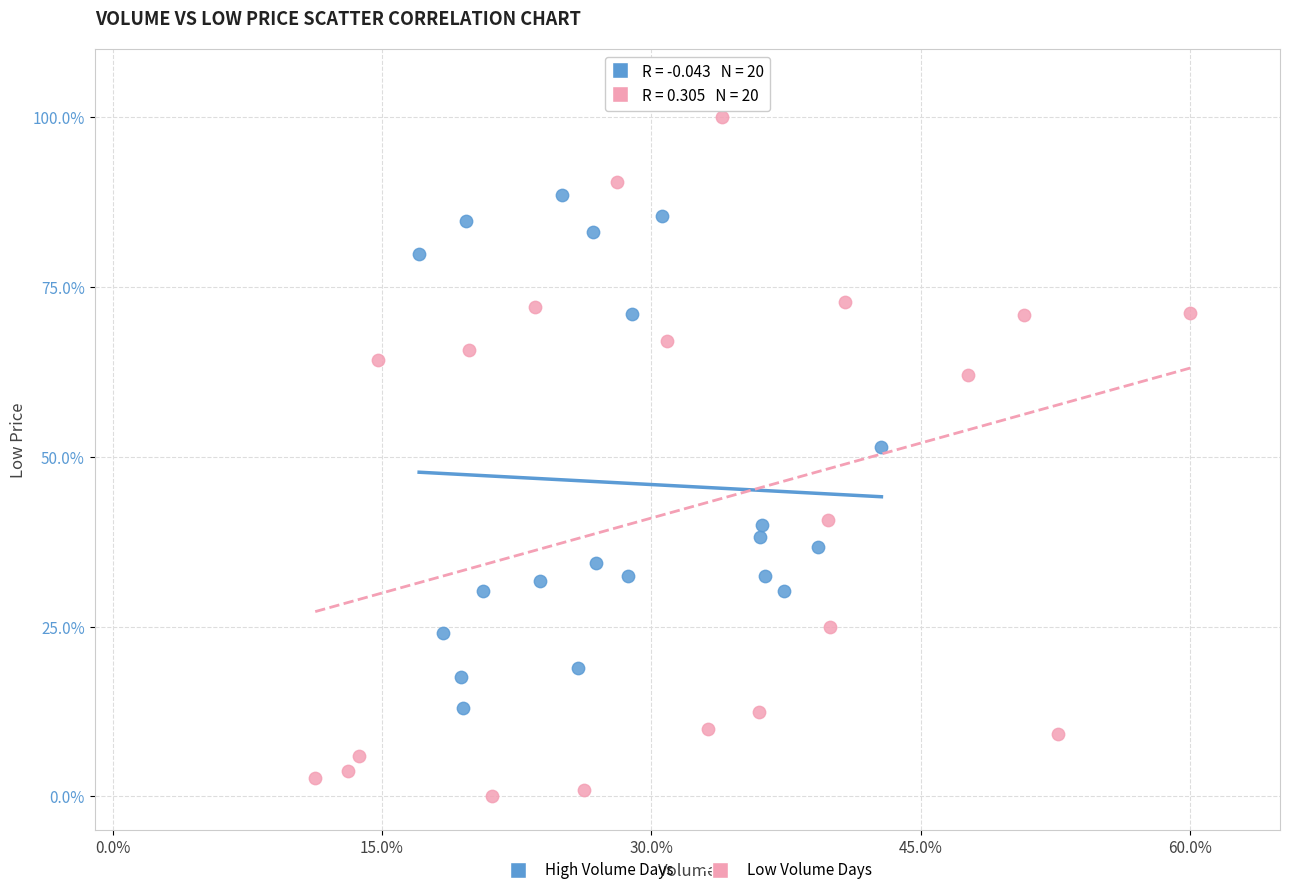

Which series reaches the minimum Y coordinate?

Low Volume Days